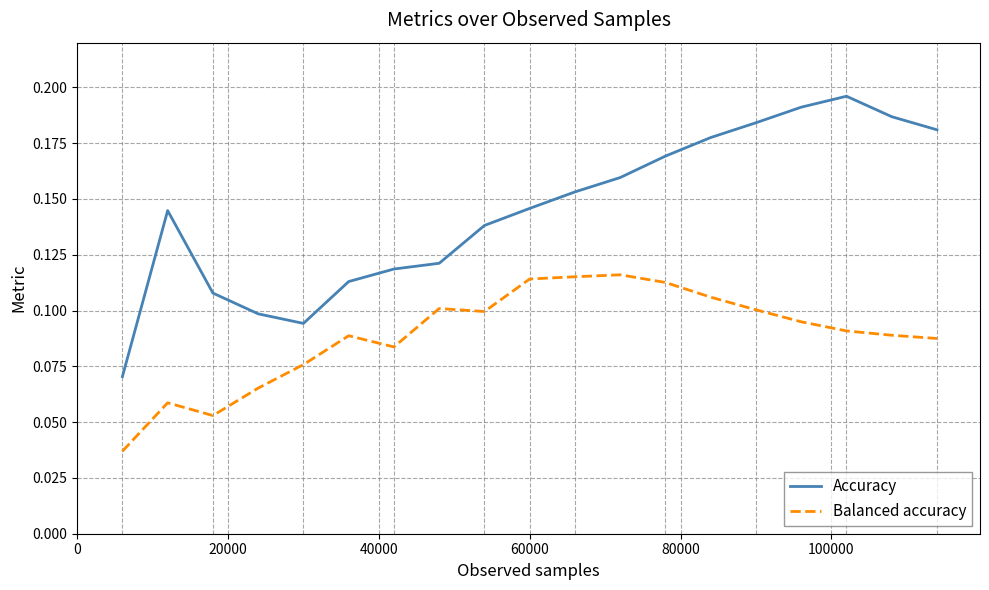

List the series in order of their overall mean, highest first.

Accuracy, Balanced accuracy